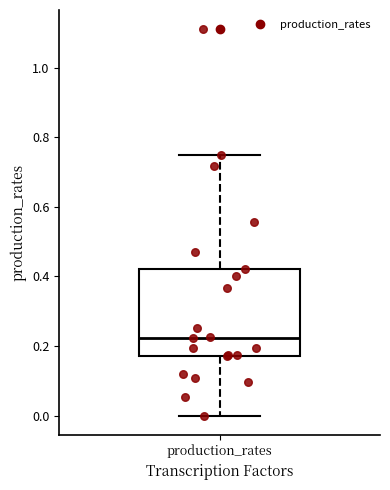

Read this box plot against the y-axis: the position of the median line, the range covered by the box, and the ends of both whiskers. The values are not printed on the chart, so give them approximately, as read against the axis.

median 0.22, box 0.16 to 0.42, whiskers 0.00 to 0.74